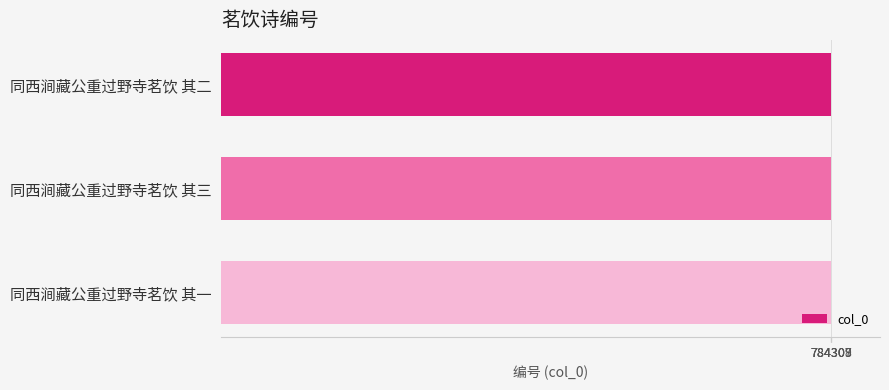

The chart shows a value of 301898 at 同西涧藏公重过野寺茗饮 其三. True or false?

False